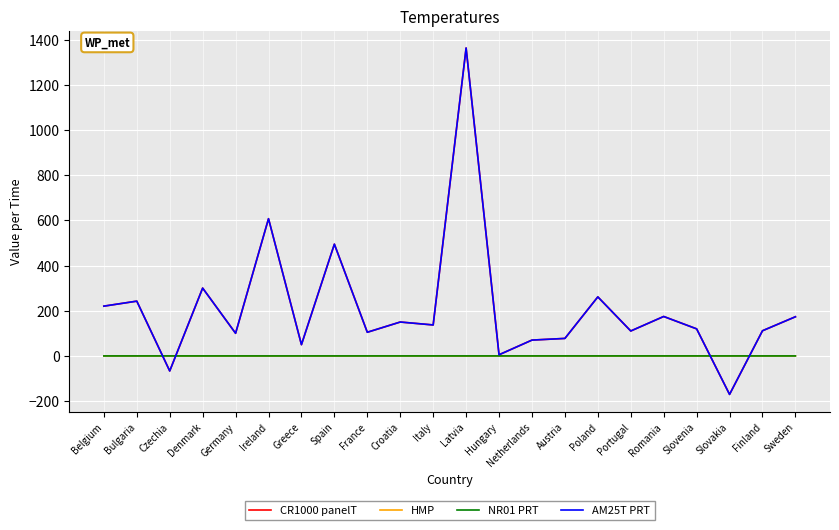

What is the total value across all series at Slovakia?

-340.3